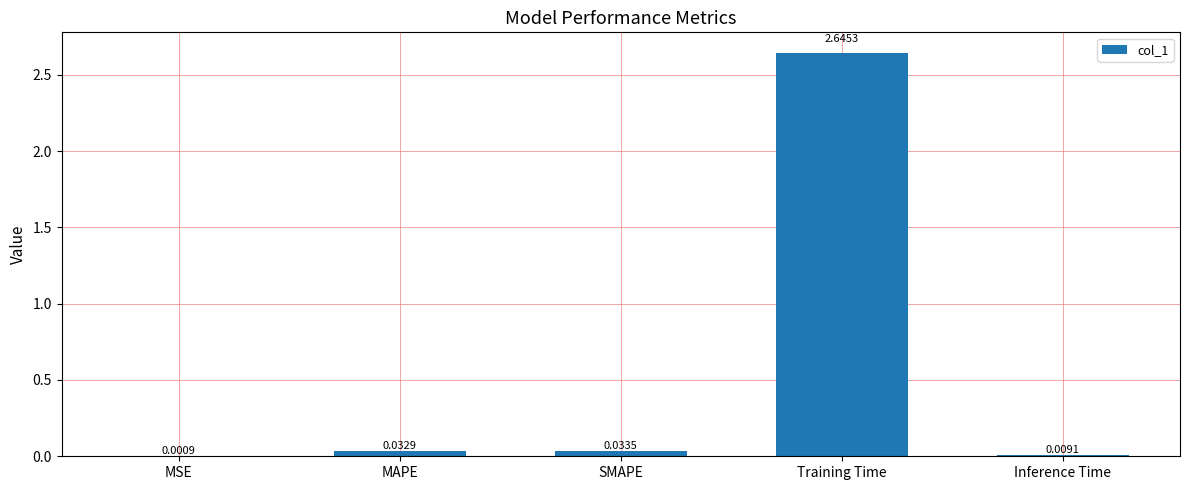

Where is the data nearest to the value 1?

SMAPE